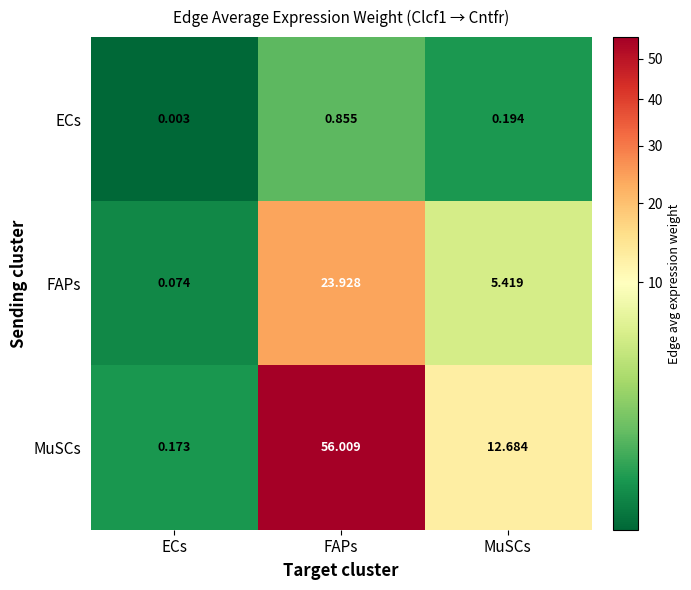

Rank the series by their maximum value, from highest to lowest.

MuSCs, FAPs, ECs